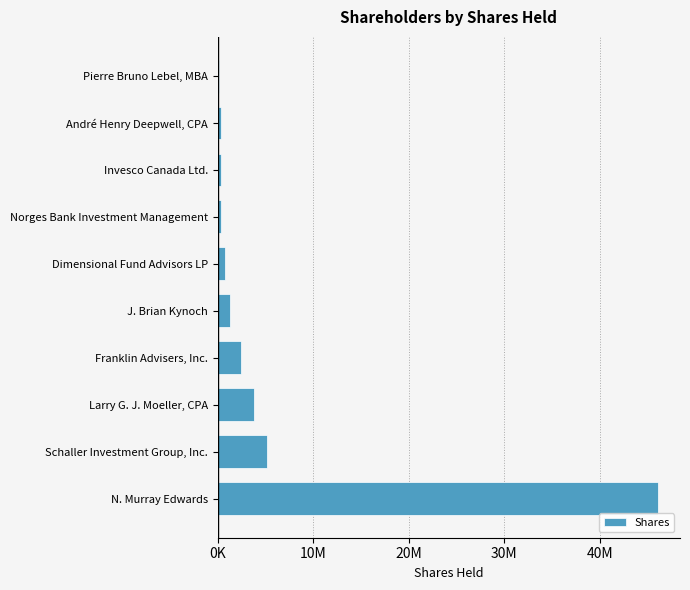

What is the difference between the maximum and minimum values?

45909803